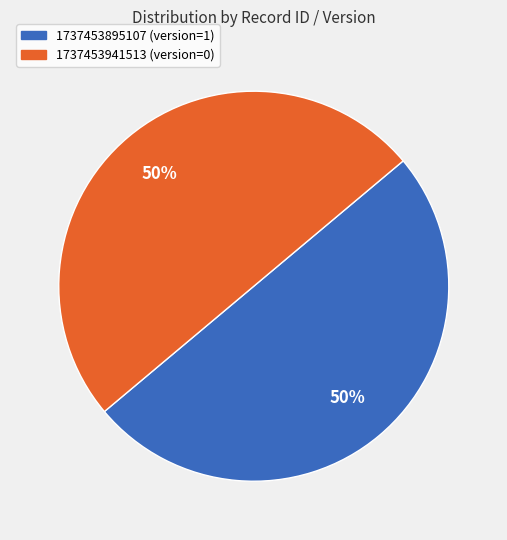

To the nearest percent, what is the combined percentage of 1737453941513 and 1737453895107?

100%